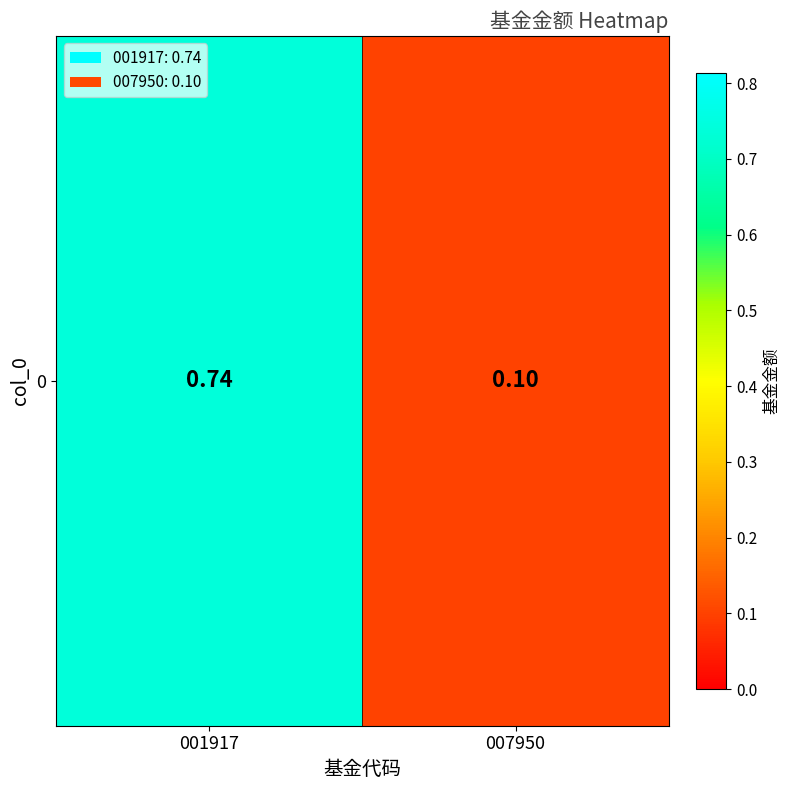

Reading left to right, what are all the values shown in this chart?

0.7	0.1